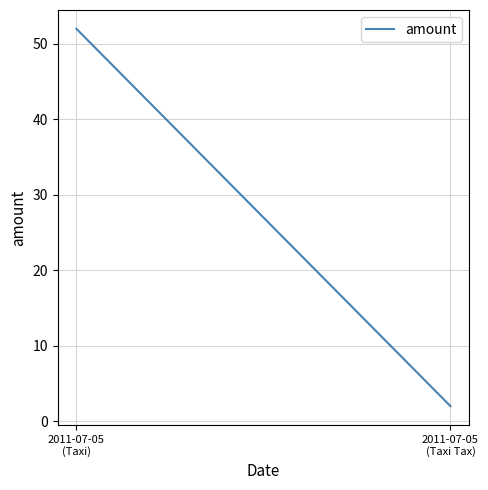

List the labels in order of value, largest first.

2011-07-05
(Taxi), 2011-07-05
(Taxi Tax)